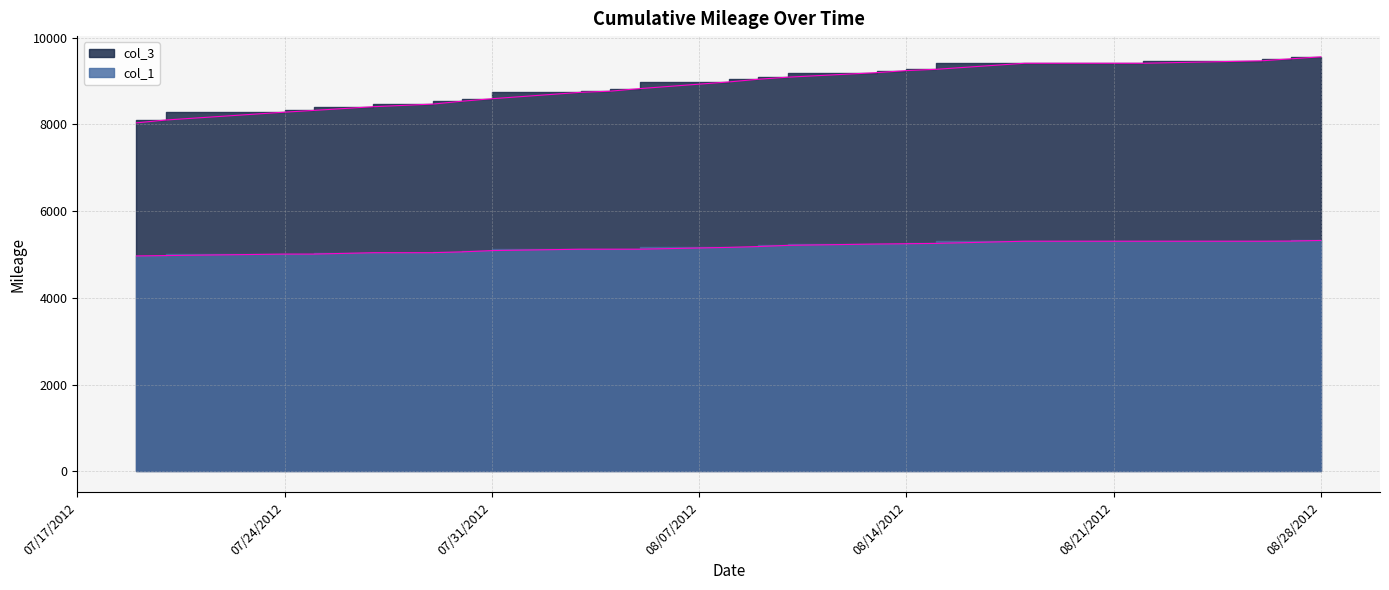

Reading right to left, what are all the values shown in this chart?

col_3: 8/22/2012=9408.2	8/14/2012=9238.8	8/9/2012=9039.0	8/4/2012=8764.6	7/30/2012=8533.2	7/25/2012=8321.3	7/20/2012=8100.1	8/27/2012=9511.0	8/20/2012=9408.2	8/15/2012=9268.3	8/10/2012=9087.3	8/5/2012=8823.9	7/31/2012=8590.3	7/27/2012=8406.5	8/28/2012=9556.3	8/26/2012=9464.7	8/18/2012=9408.2	8/13/2012=9191.7	8/8/2012=8977.3	8/3/2012=8737.9	7/29/2012=8466.2	7/24/2012=8280.5	7/19/2012=8034.3
col_1: 8/22/2012=5305.1	8/14/2012=5247.5	8/9/2012=5182.2	8/4/2012=5121.0	7/30/2012=5060.0	7/25/2012=5008.5	7/20/2012=4974.4	8/27/2012=5308.4	8/20/2012=5305.1	8/15/2012=5254.8	8/10/2012=5209.6	8/5/2012=5121.0	7/31/2012=5088.9	7/27/2012=5040.8	8/28/2012=5322.7	8/26/2012=5305.1	8/18/2012=5305.1	8/13/2012=5240.6	8/8/2012=5163.1	8/3/2012=5121.0	7/29/2012=5040.8	7/24/2012=5008.5	7/19/2012=4966.0